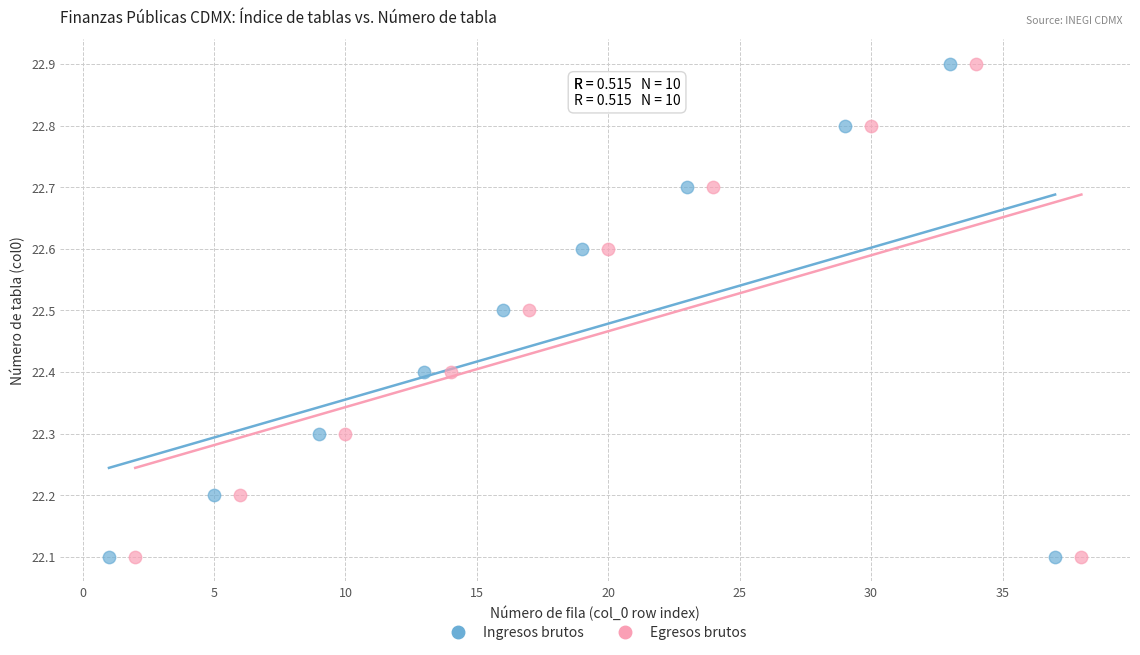

What are all the series names shown in the legend?

Ingresos brutos, Egresos brutos